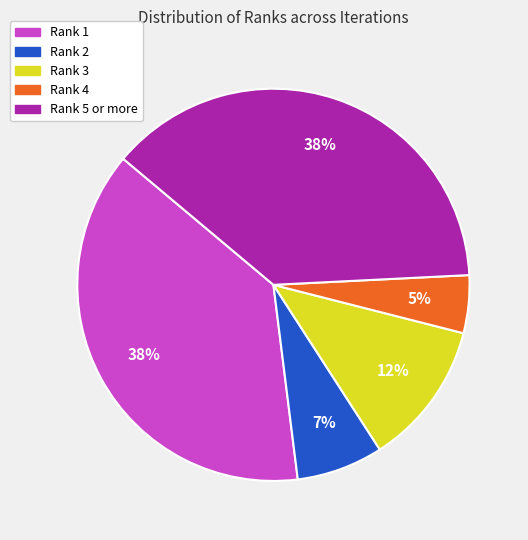

To the nearest percent, what is the average slice percentage?

20%